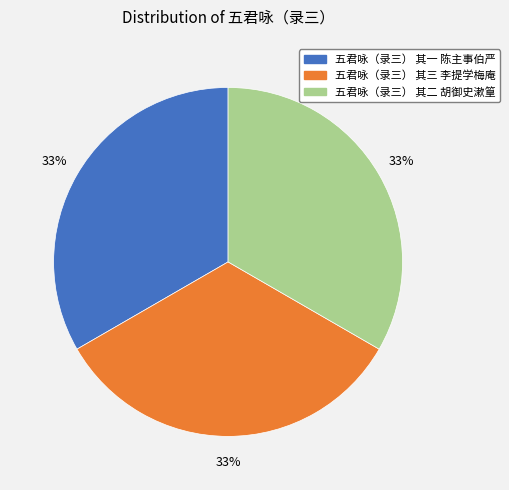

To the nearest percent, what portion does 五君咏（录三） 其一 陈主事伯严 represent?

33%